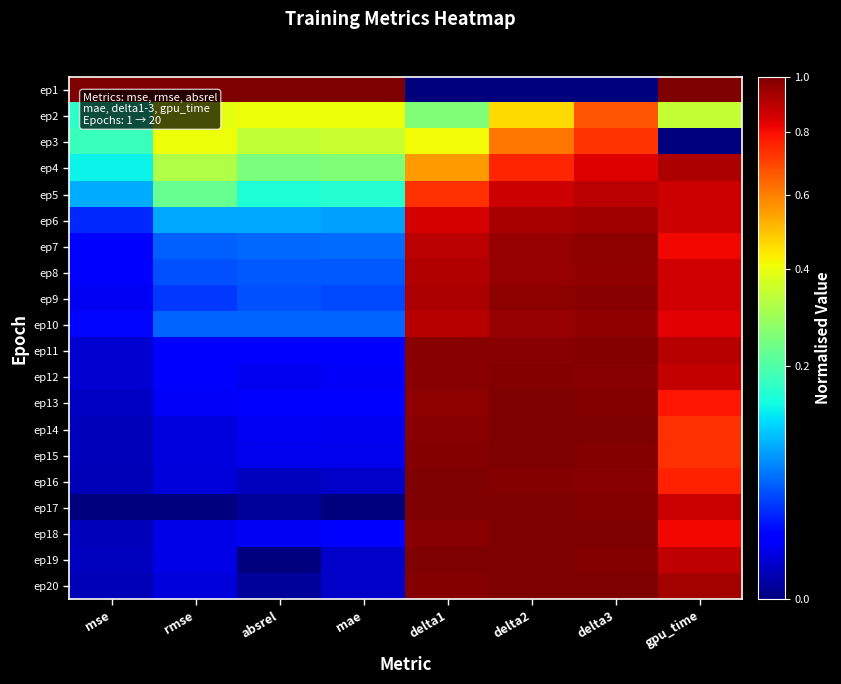

What is the total value across all series at mae?

2.5